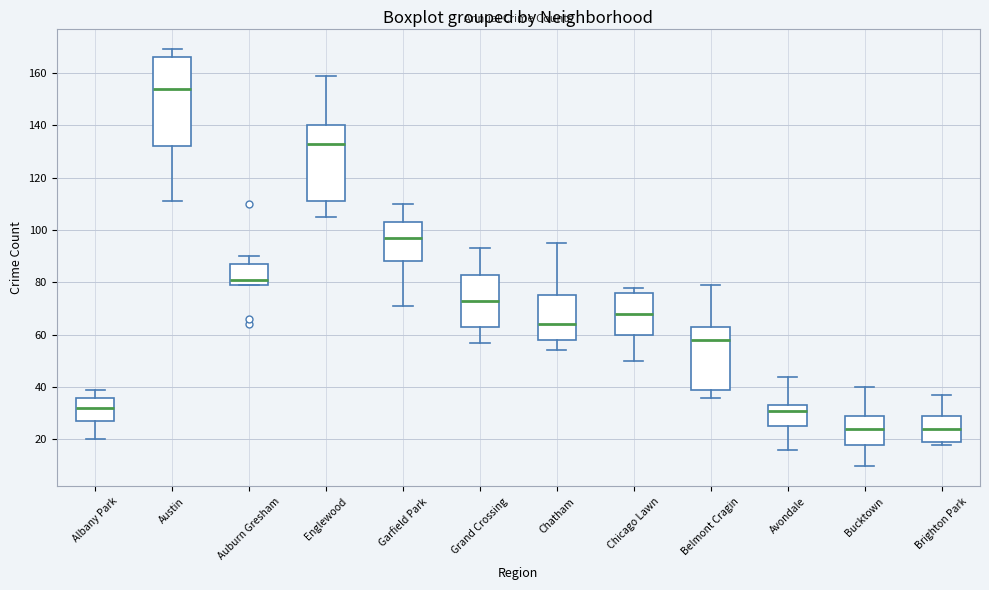

Where does the lower whisker of the box for Austin end on the y-axis? The values are not printed on the chart, so give them approximately, as read against the axis.

112